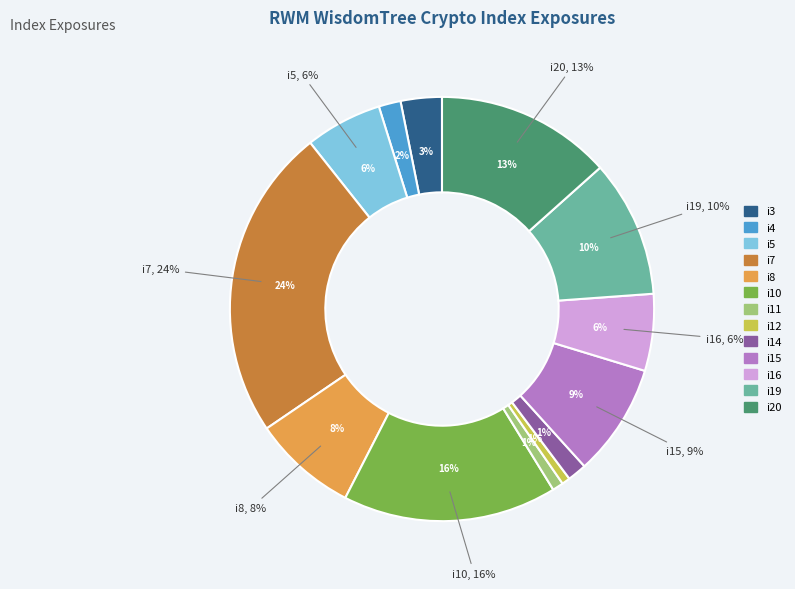

Rank the categories by value from lowest to highest.

i12, i11, i14, i4, i3, i5, i16, i8, i15, i19, i20, i10, i7